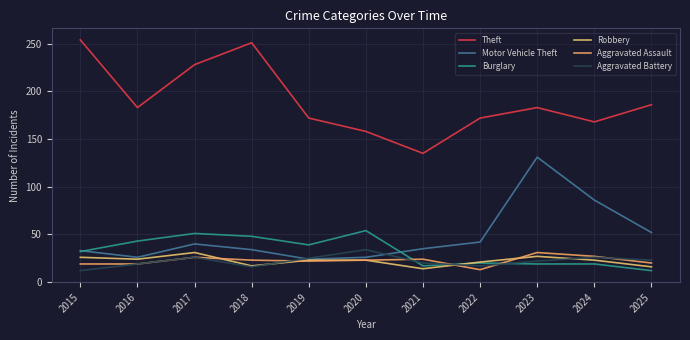

What are all the series names shown in the legend?

Theft, Motor Vehicle Theft, Burglary, Robbery, Aggravated Assault, Aggravated Battery